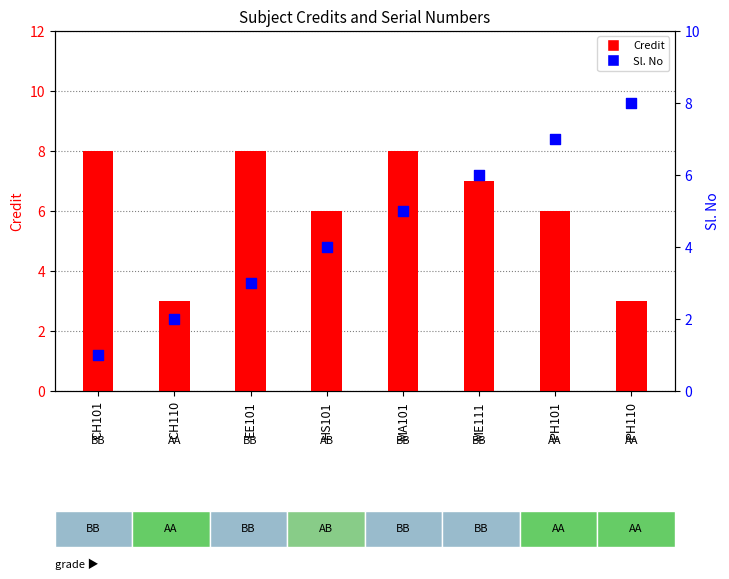

Is the value of Credit at EE101 greater than the value of Sl. No at ME111?

Yes